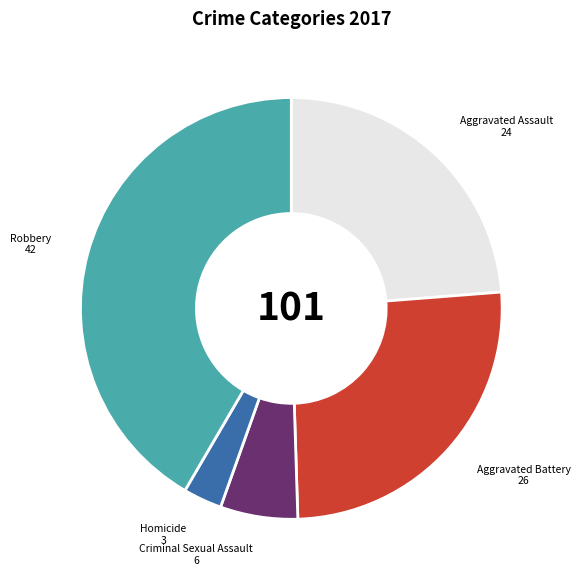

Which has a higher value, Aggravated Battery or Robbery?

Robbery